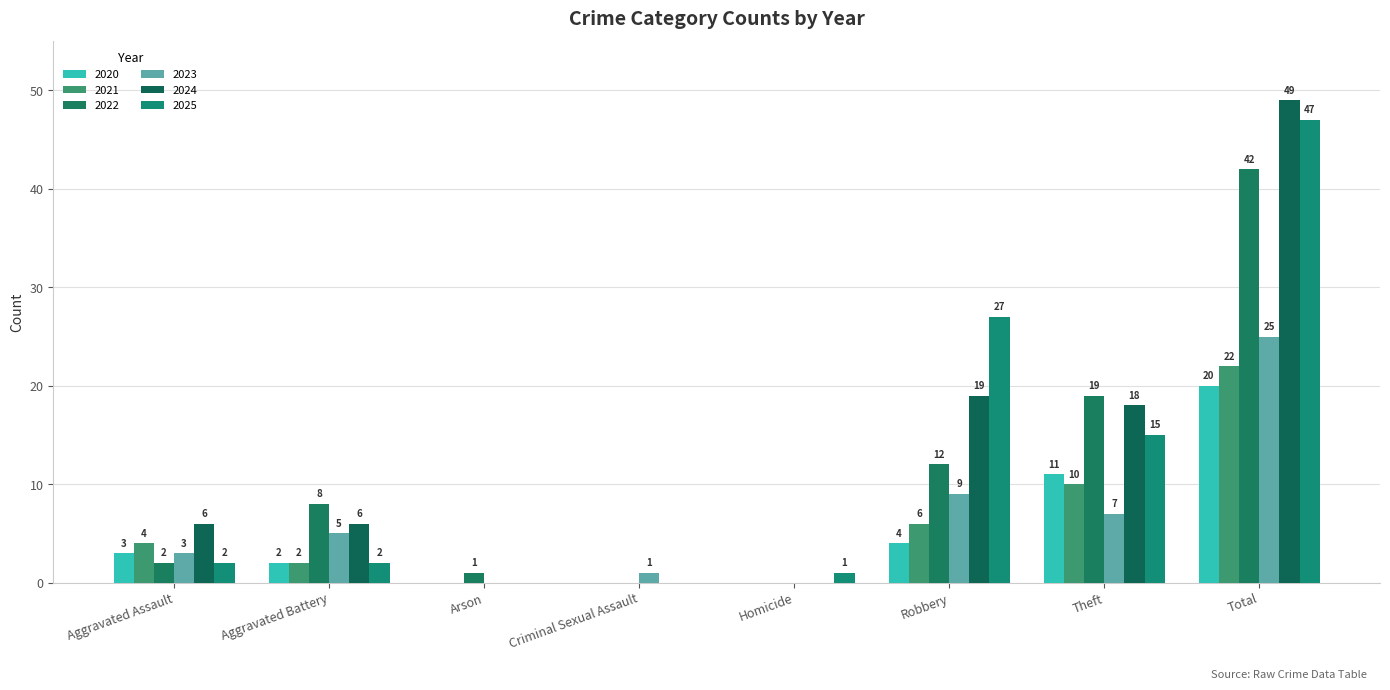

True or false: 2024 has a value of 0 at Homicide.

True